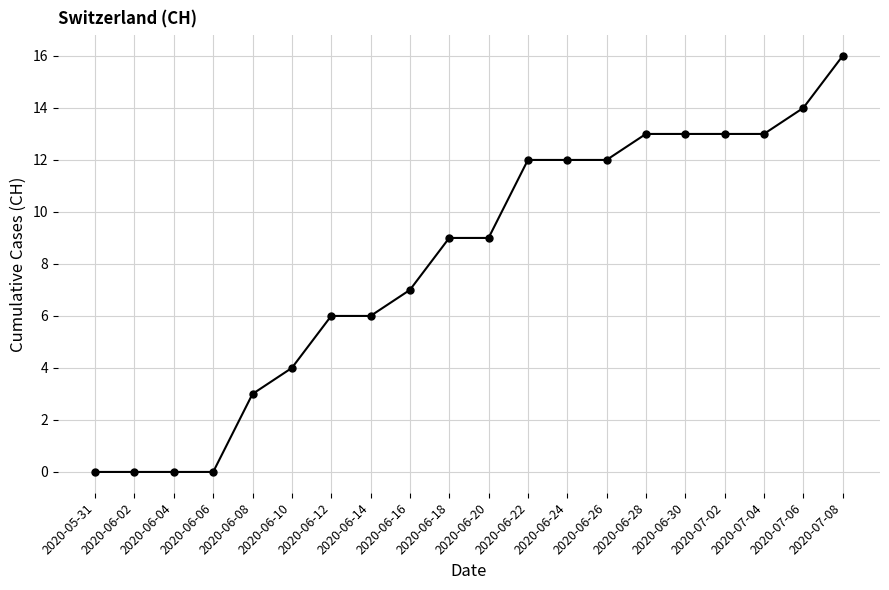

Reading left to right, transcribe all the data shown in this chart.

2020-05-31=0	2020-06-02=0	2020-06-04=0	2020-06-06=0	2020-06-08=3	2020-06-10=4	2020-06-12=6	2020-06-14=6	2020-06-16=7	2020-06-18=9	2020-06-20=9	2020-06-22=12	2020-06-24=12	2020-06-26=12	2020-06-28=13	2020-06-30=13	2020-07-02=13	2020-07-04=13	2020-07-06=14	2020-07-08=16